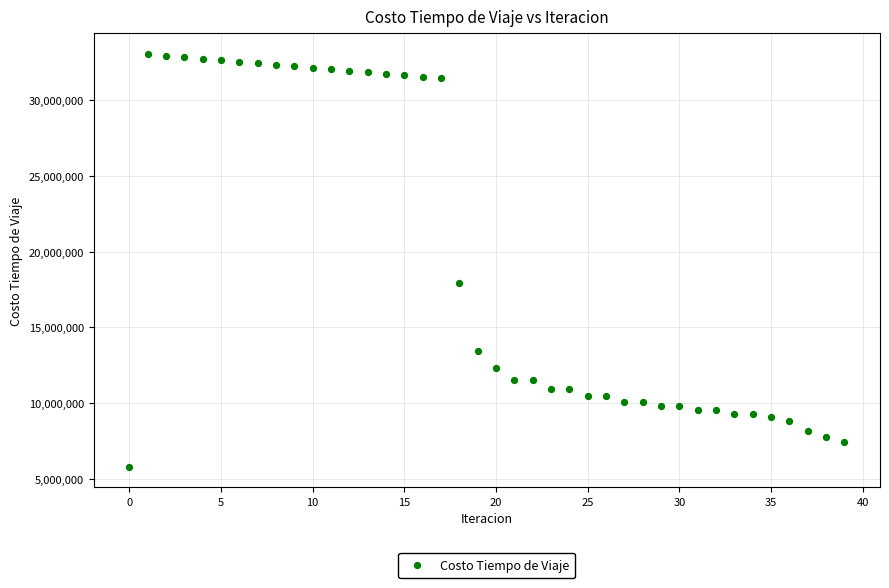

What Y value in the scatter plot is closest to 19434523?

17948620.5